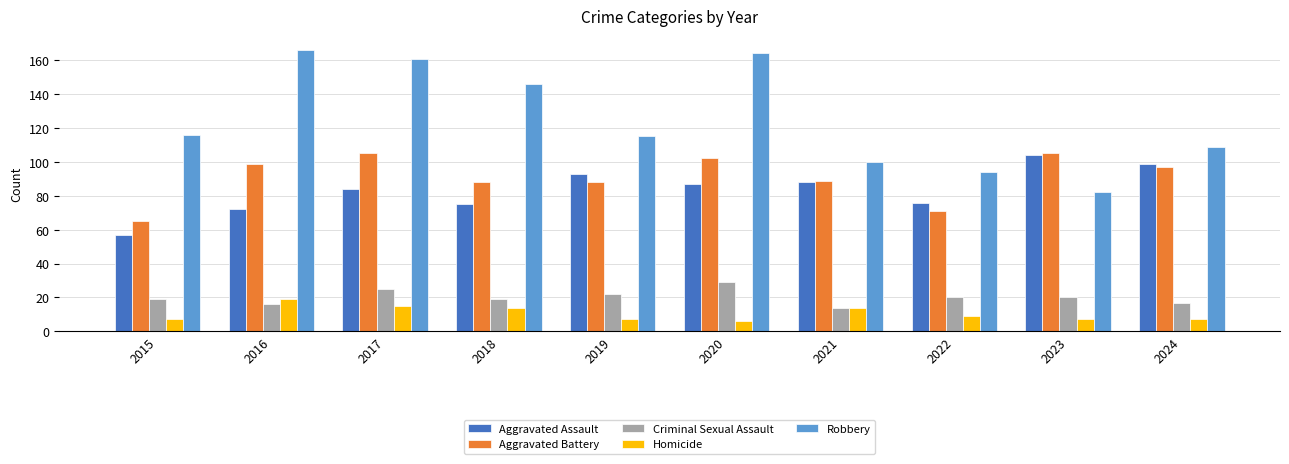

What is the average value of the Criminal Sexual Assault series?

20